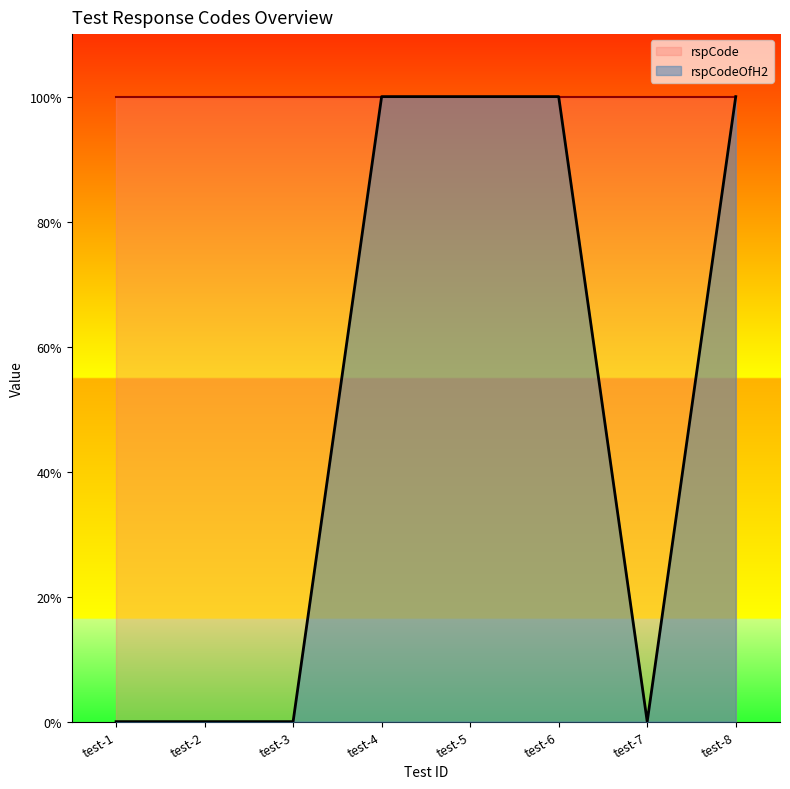

What is the greatest value displayed?

1